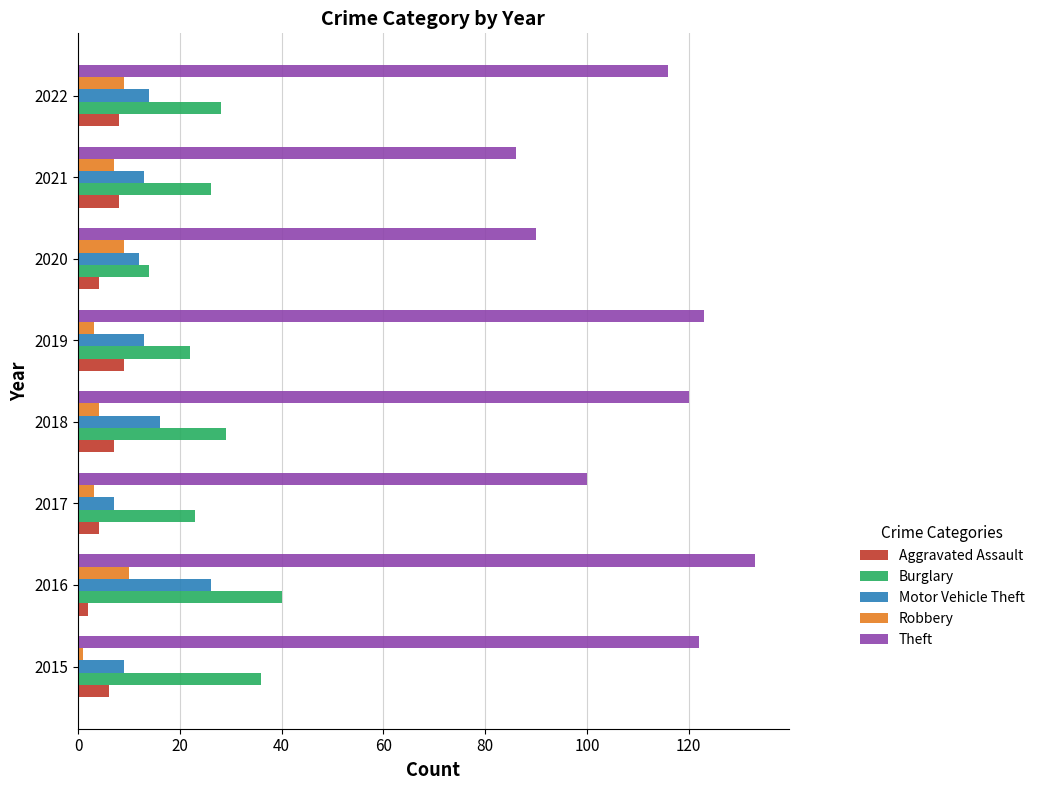

The Motor Vehicle Theft series shows 13 at 2019. True or false?

True